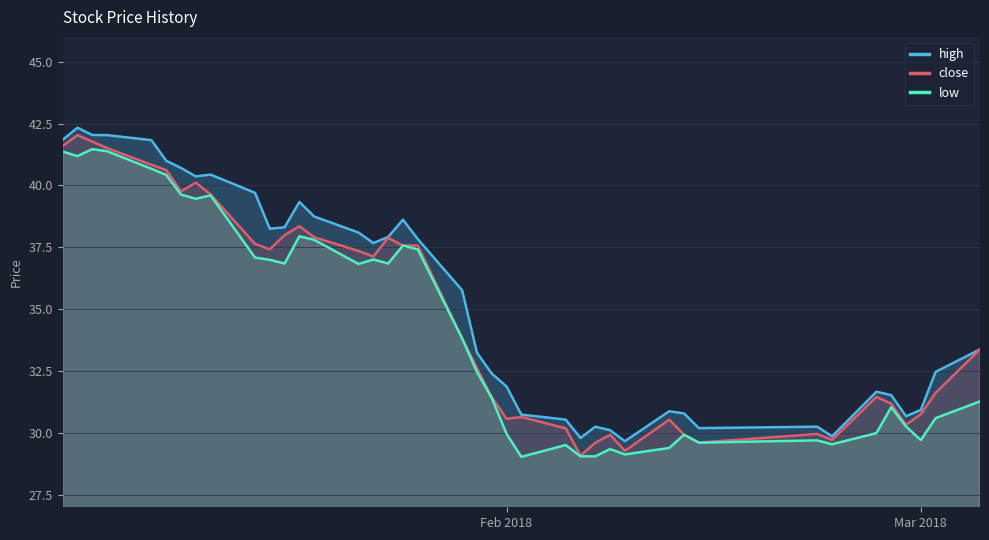

How many interior local valleys does the close series have?

10